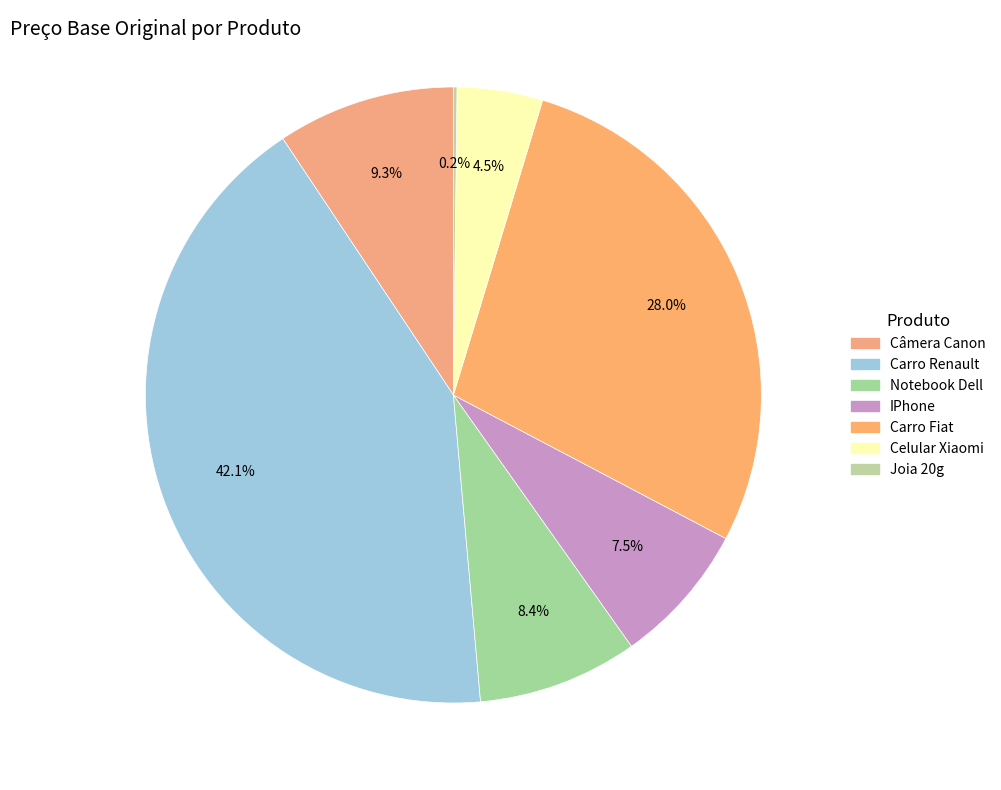

To the nearest percent, what is the difference between the Carro Renault and IPhone slice percentages?

35%